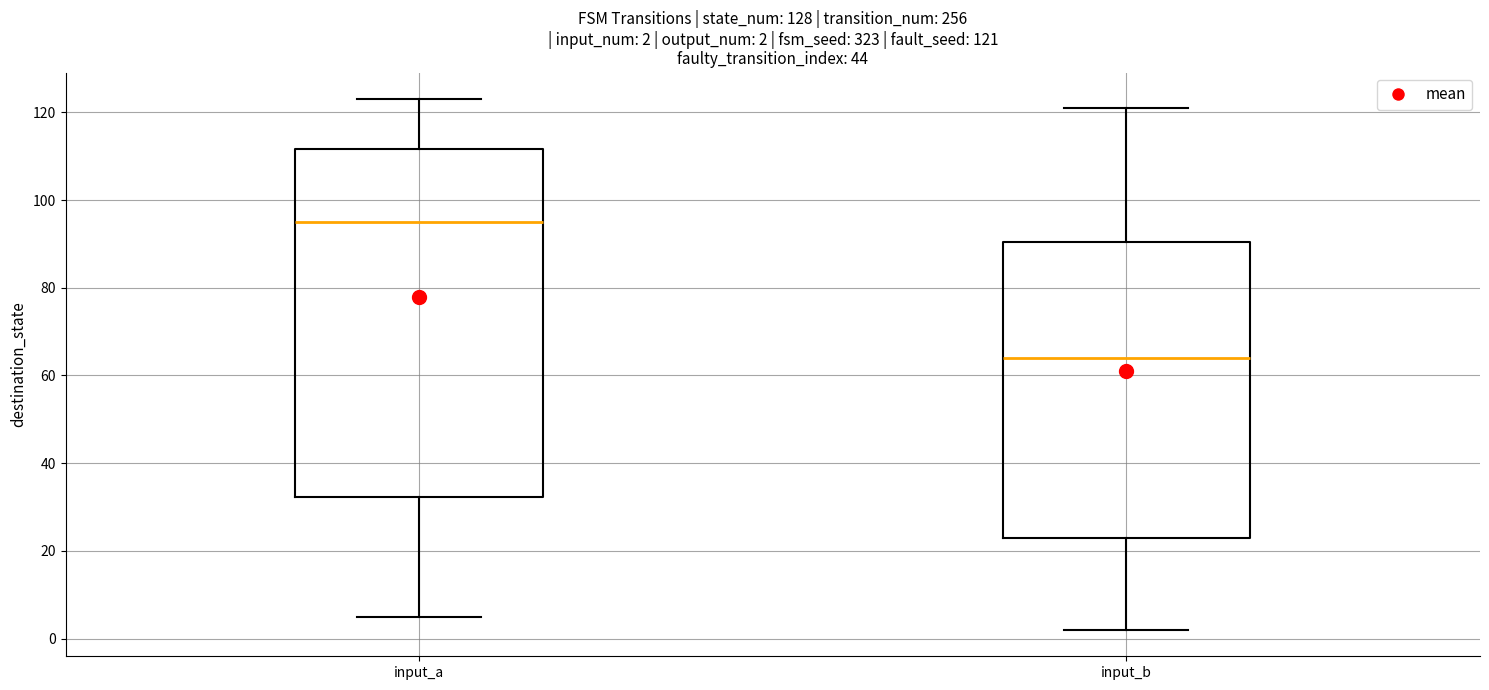

Which box's median line is the lowest?

input_b